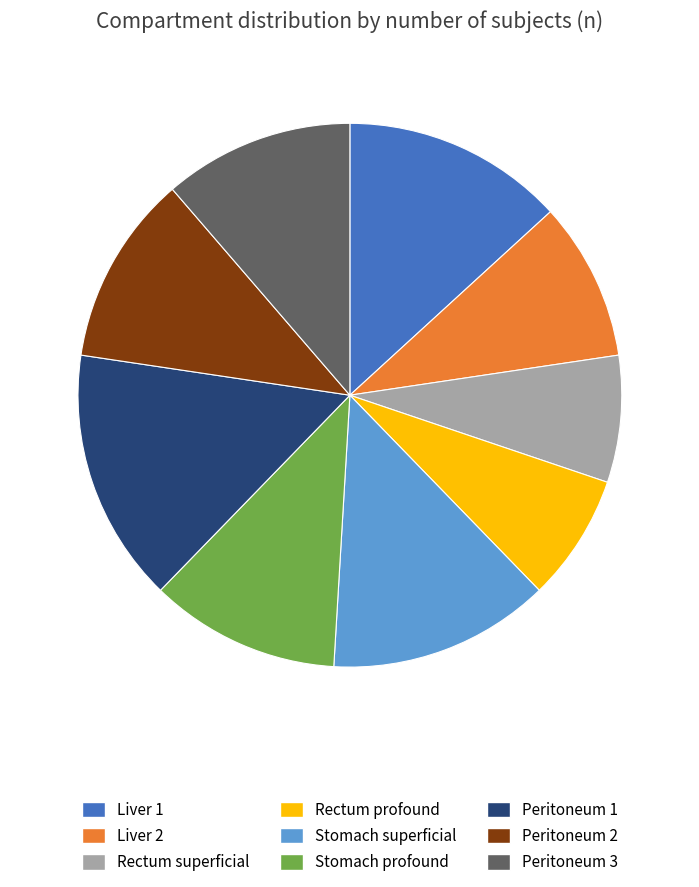

Which slice is the largest?

Peritoneum 1